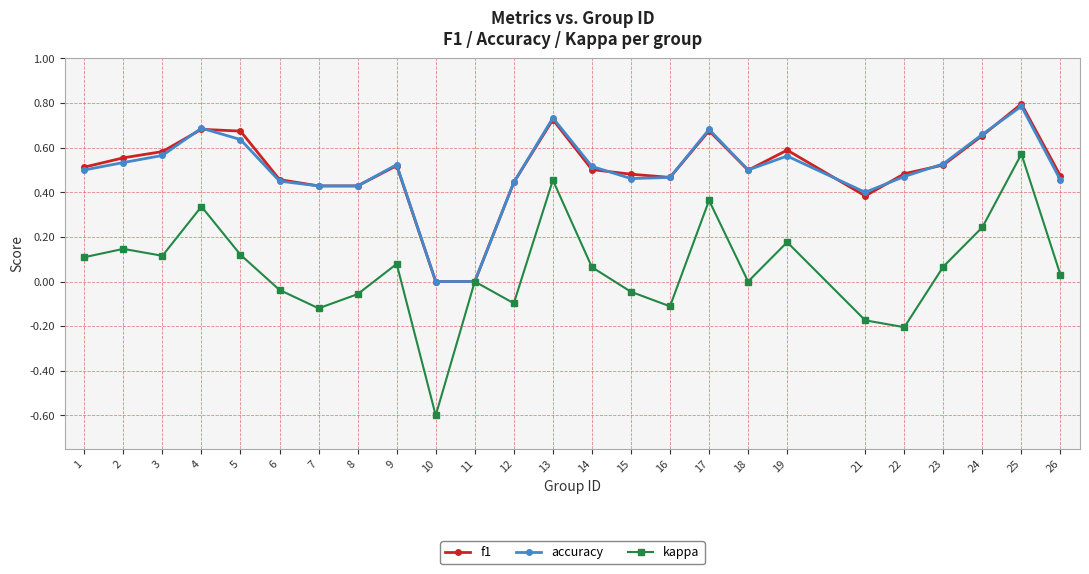

Is the value of accuracy at 8 greater than the value of kappa at 9?

Yes